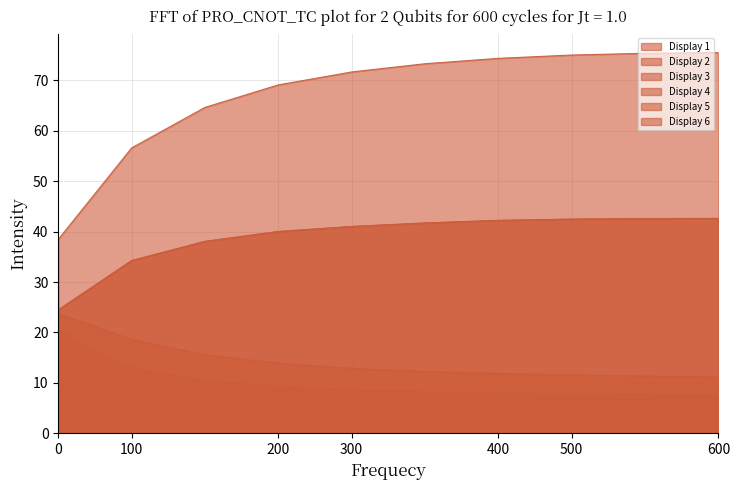

What is the spread (max minus min) of values at 100?

43.9